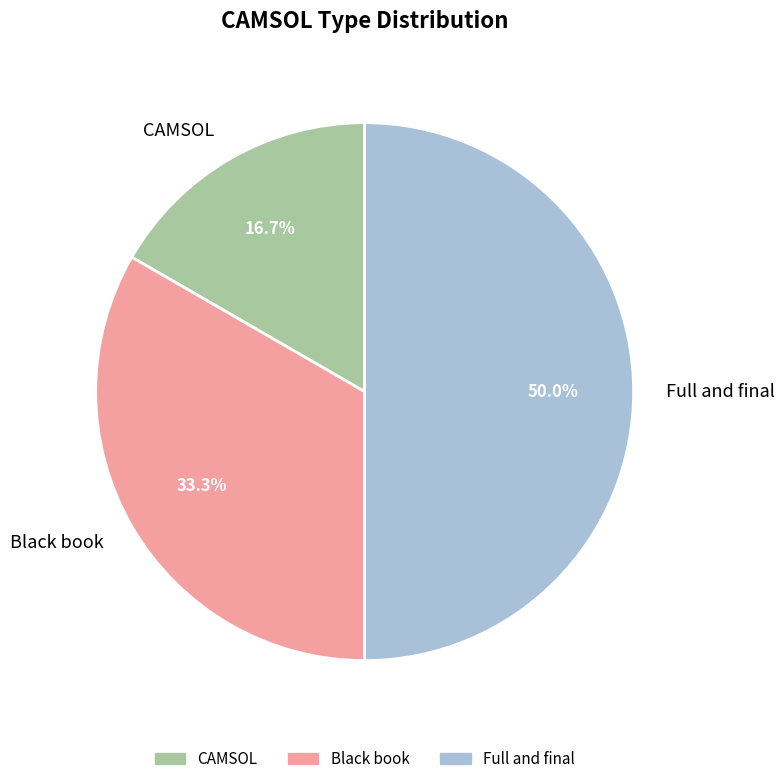

Which slice is the smallest?

CAMSOL